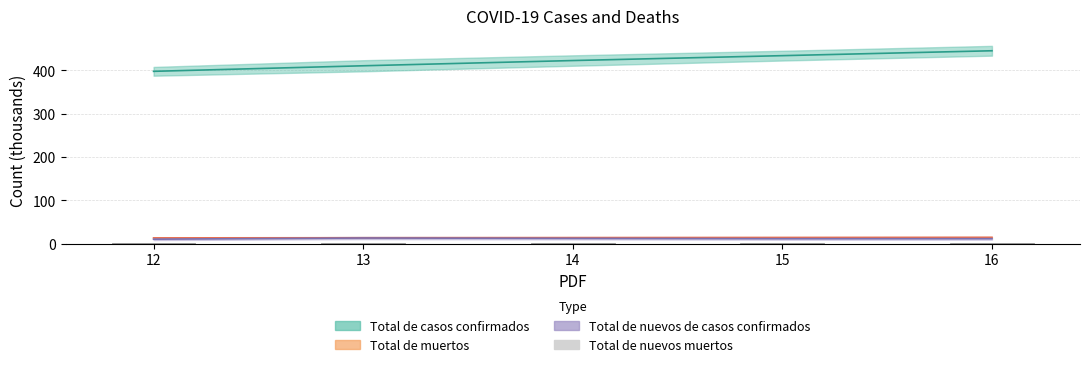

What is the minimum value shown in the chart?

0.3